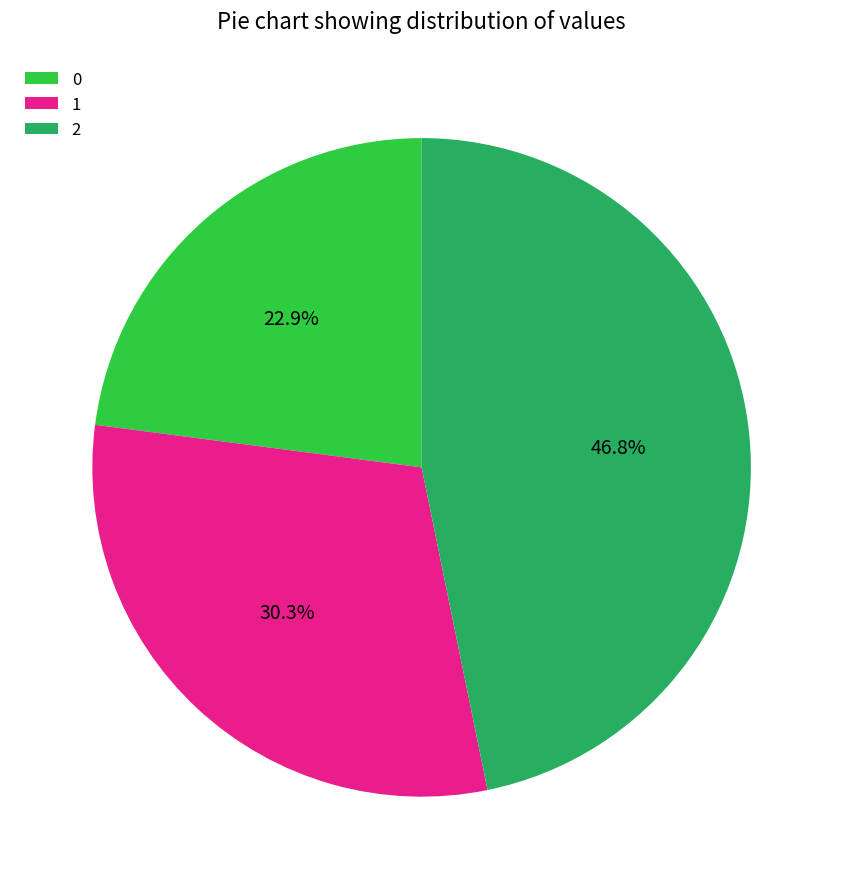

What percentage is the 1 slice, to the nearest percent?

30%